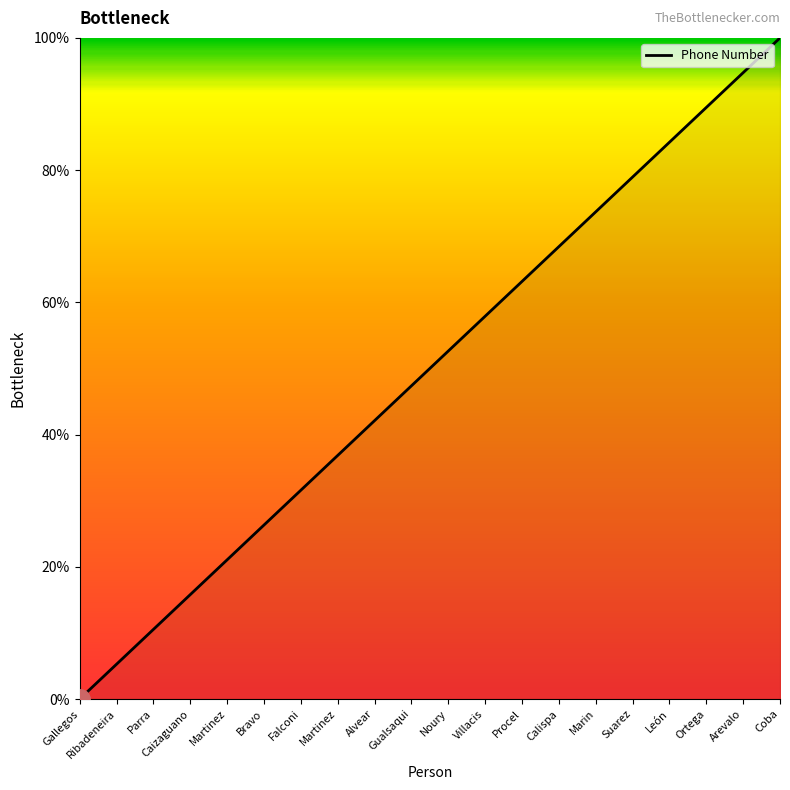

The chart shows a value of 21.1 at Martinez. True or false?

True